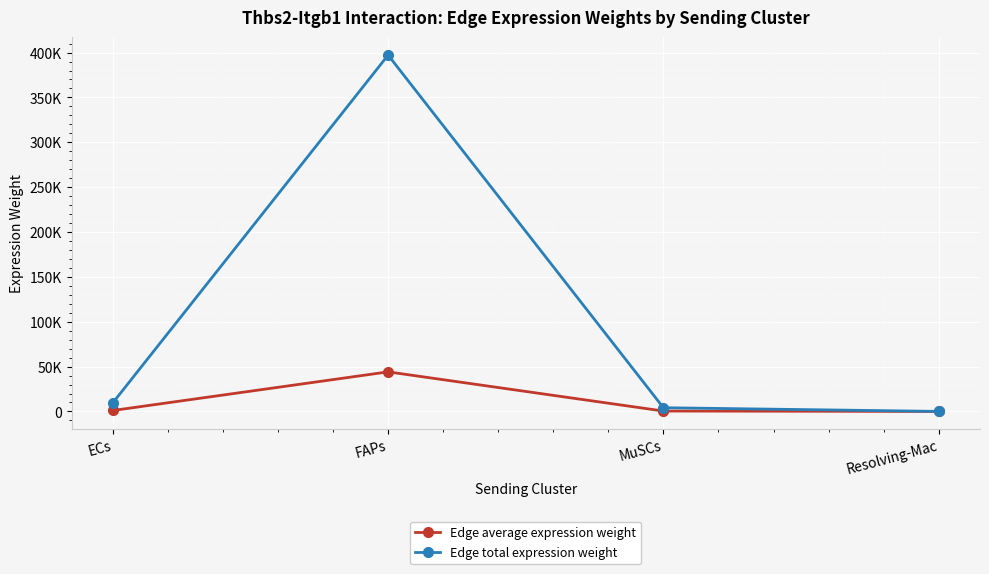

What are all the series names shown in the legend?

Edge average expression weight, Edge total expression weight